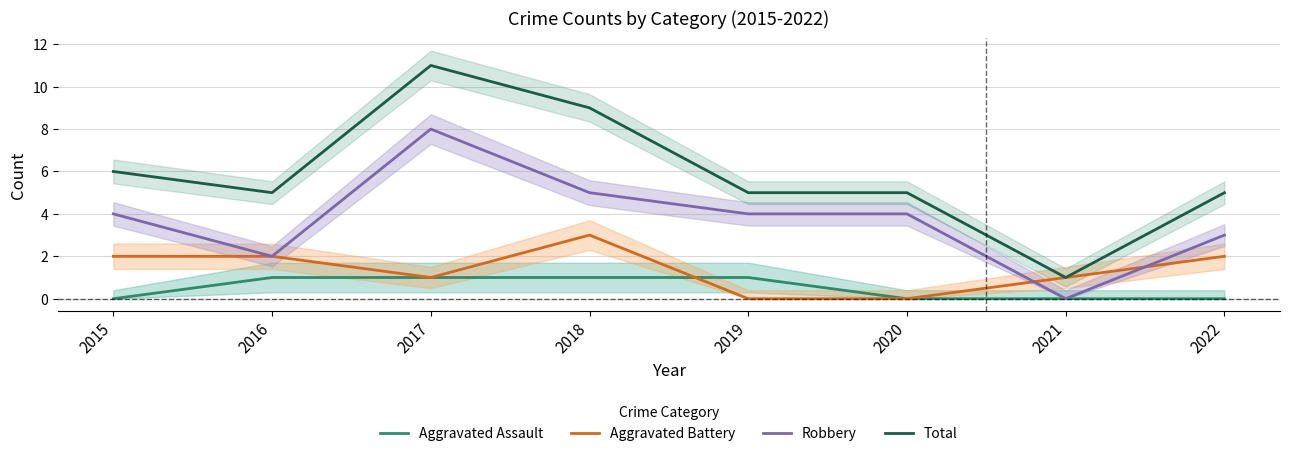

The value of Aggravated Assault at 2015 is 0. True or false?

True